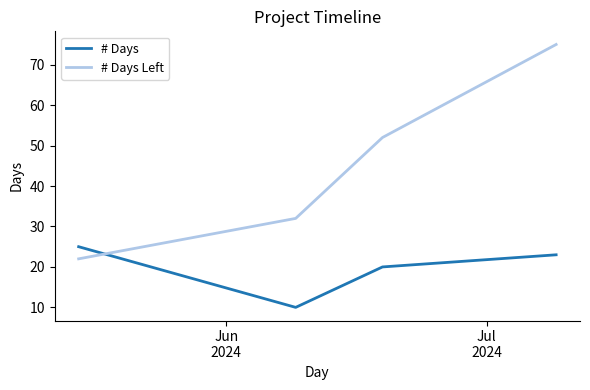

List the series in order of their peak value, highest first.

# Days Left, # Days